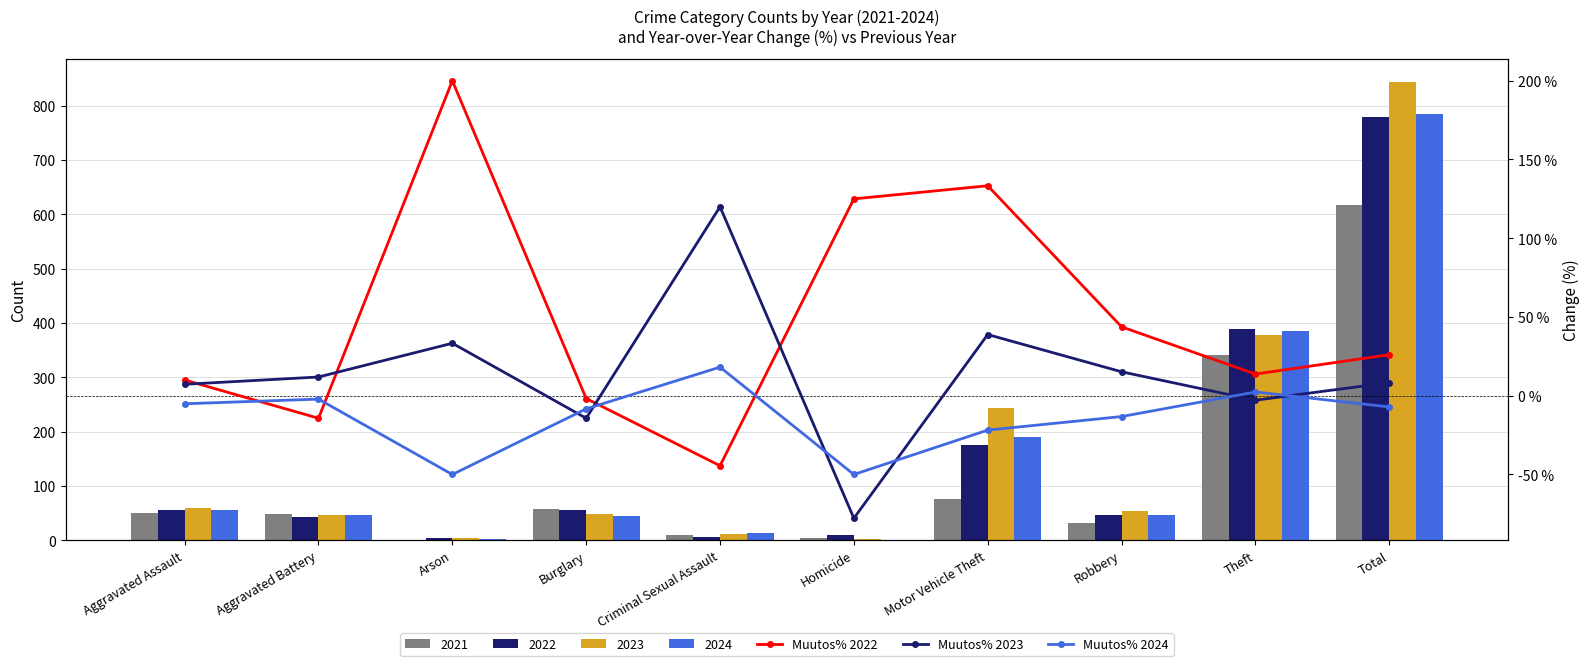

What is the greatest value displayed?

200.0